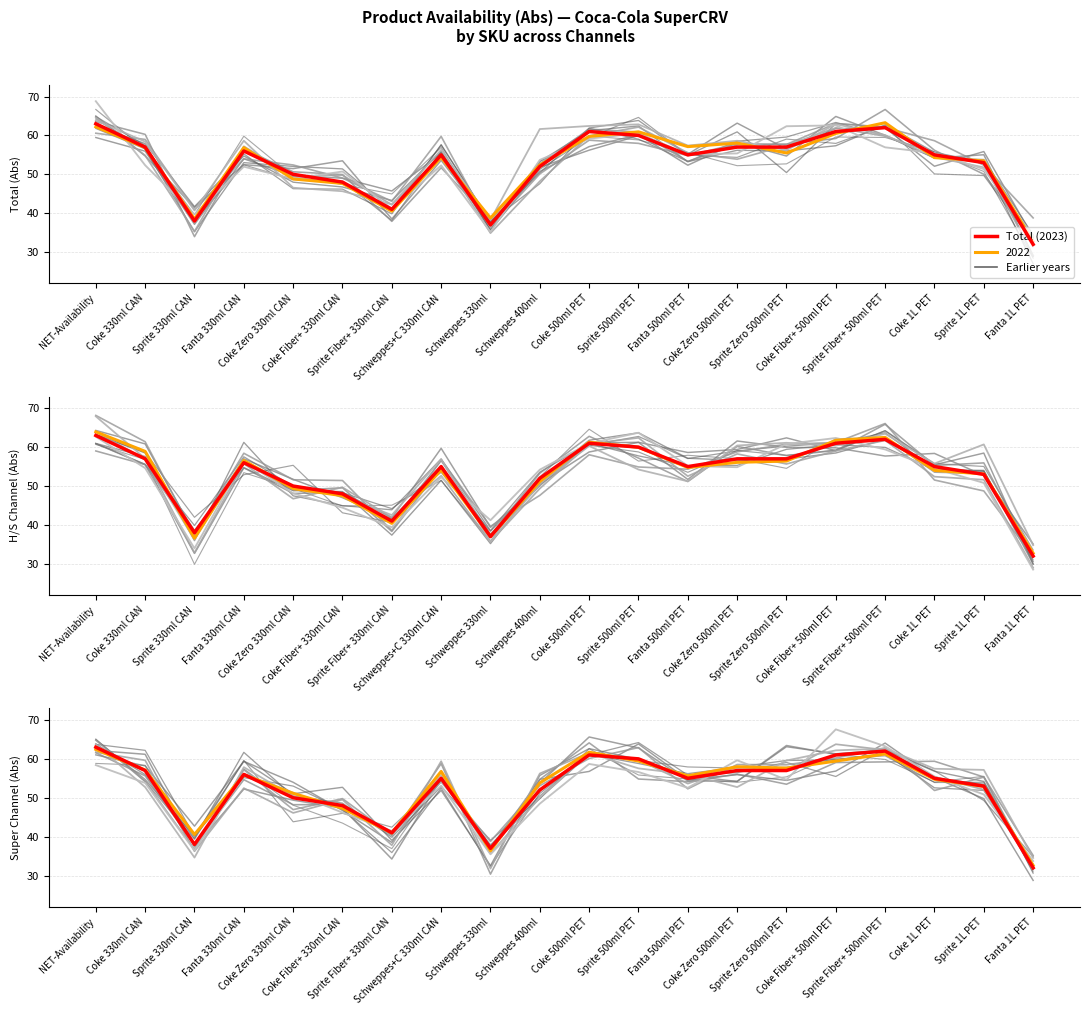

What is the label of the 8th point from the left?

Schweppes+C 330ml CAN